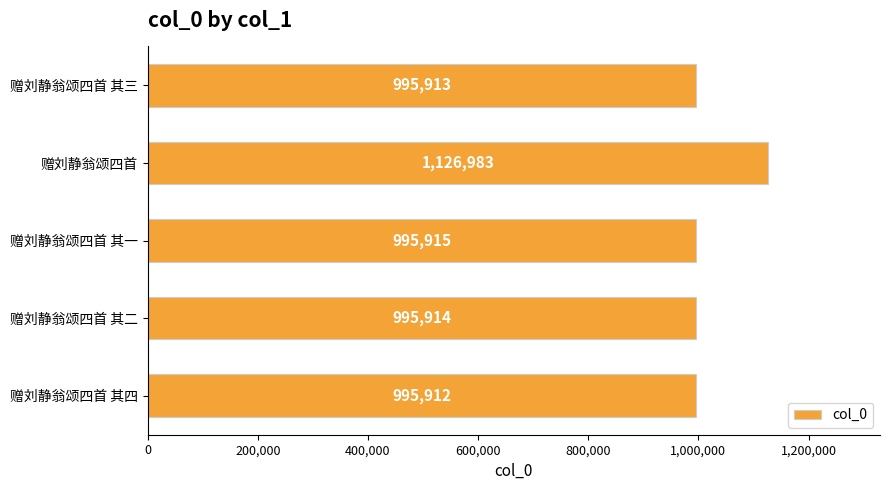

How many categories are shown in the chart?

5